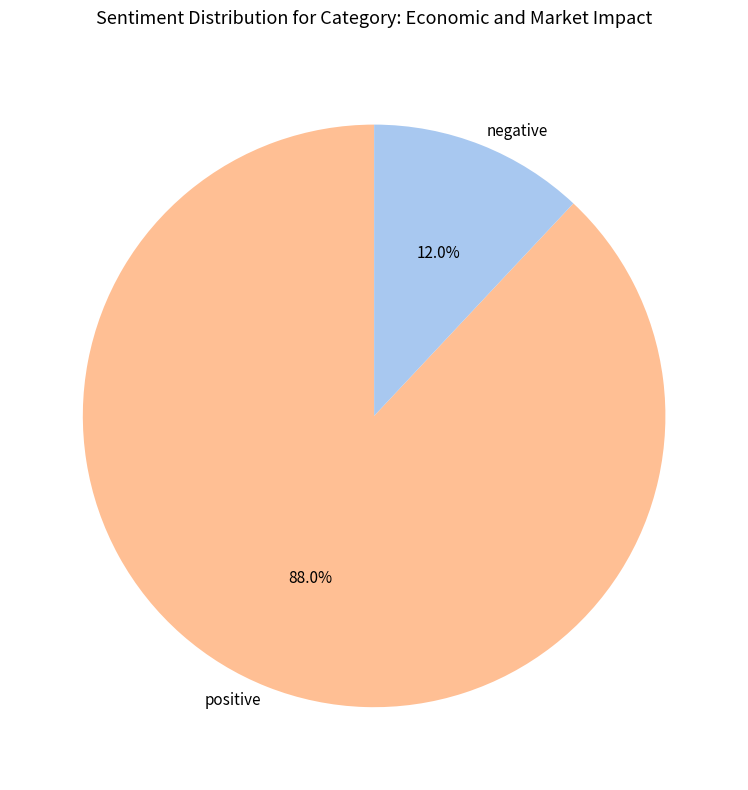

How many segments does this pie chart have?

2